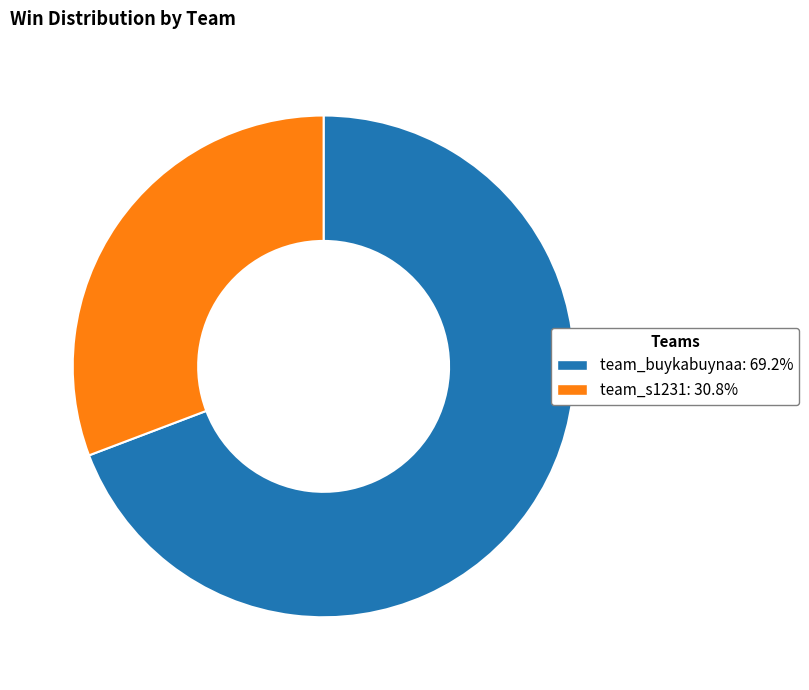

How many segments does this pie chart have?

2